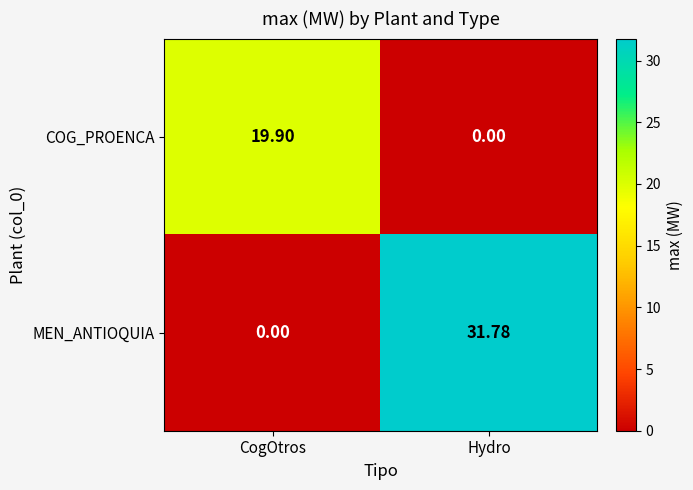

Which category has the highest value in the MEN_ANTIOQUIA series?

Hydro